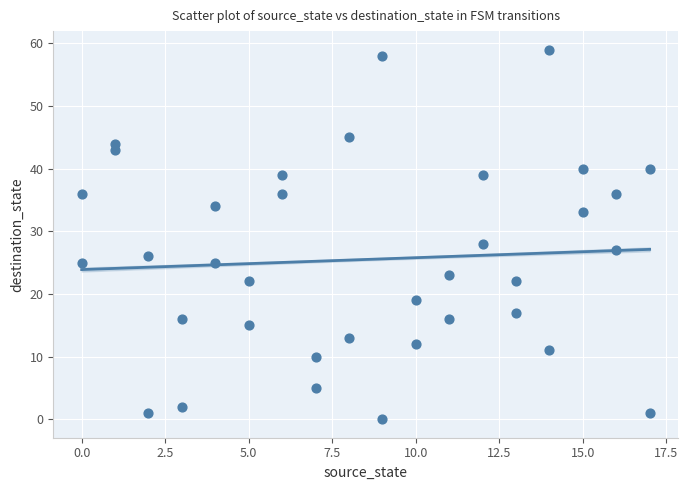

What is the range of X values (max minus min)?

17